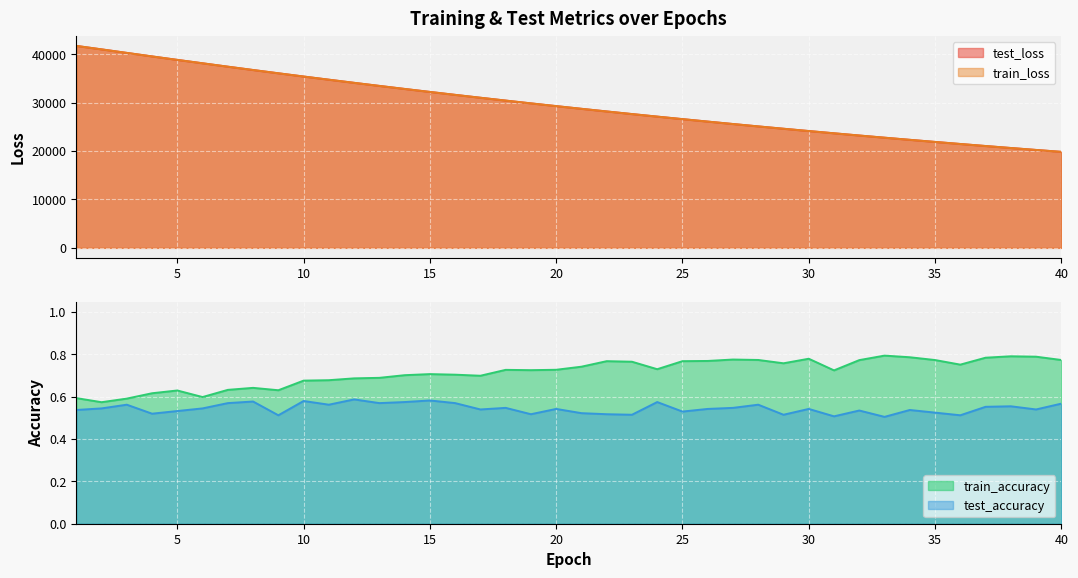

The value of test_loss at 27 is 25606.6. True or false?

True